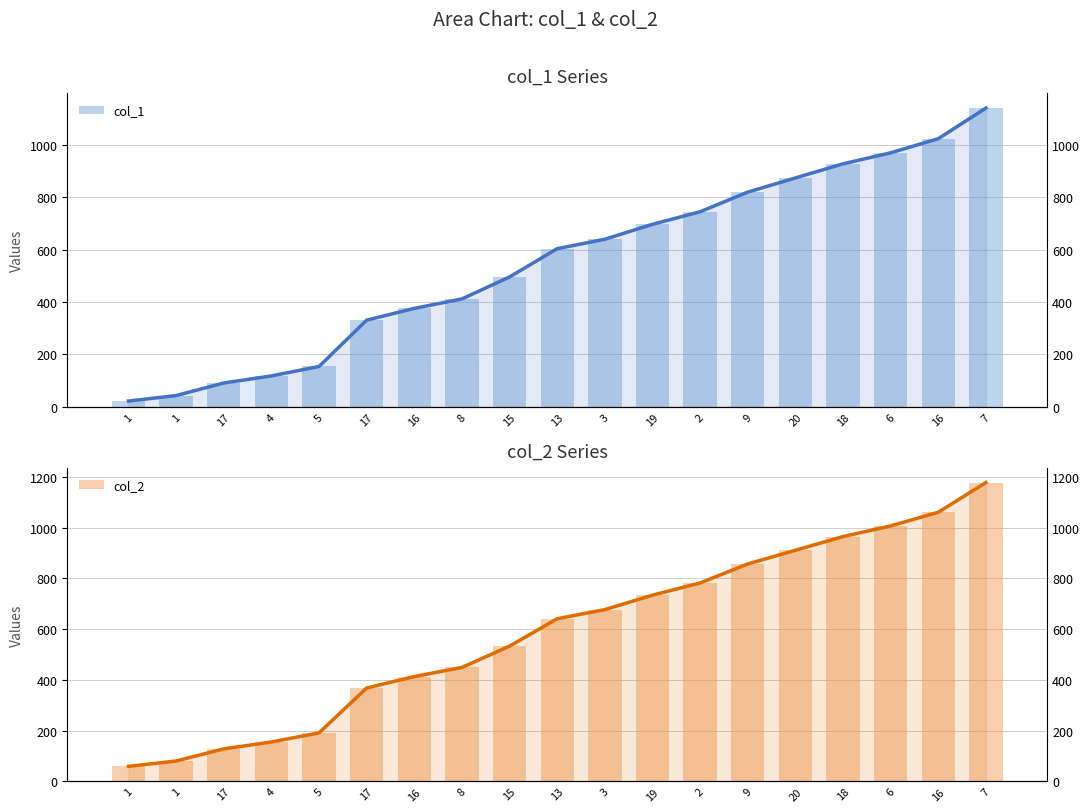

Which series has the widest spread of values?

col_1